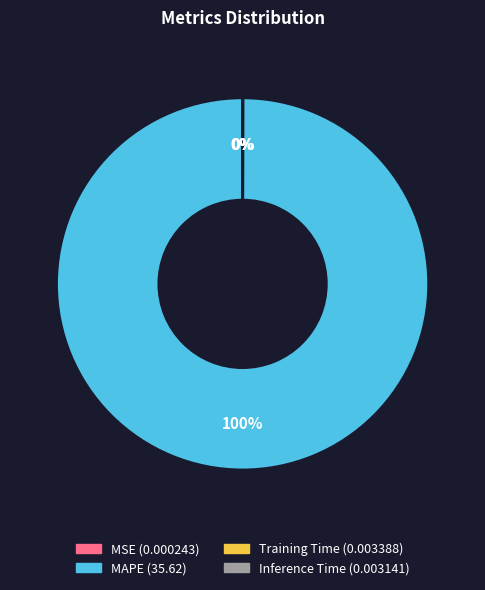

What percentage is the MAPE slice, to the nearest percent?

100%